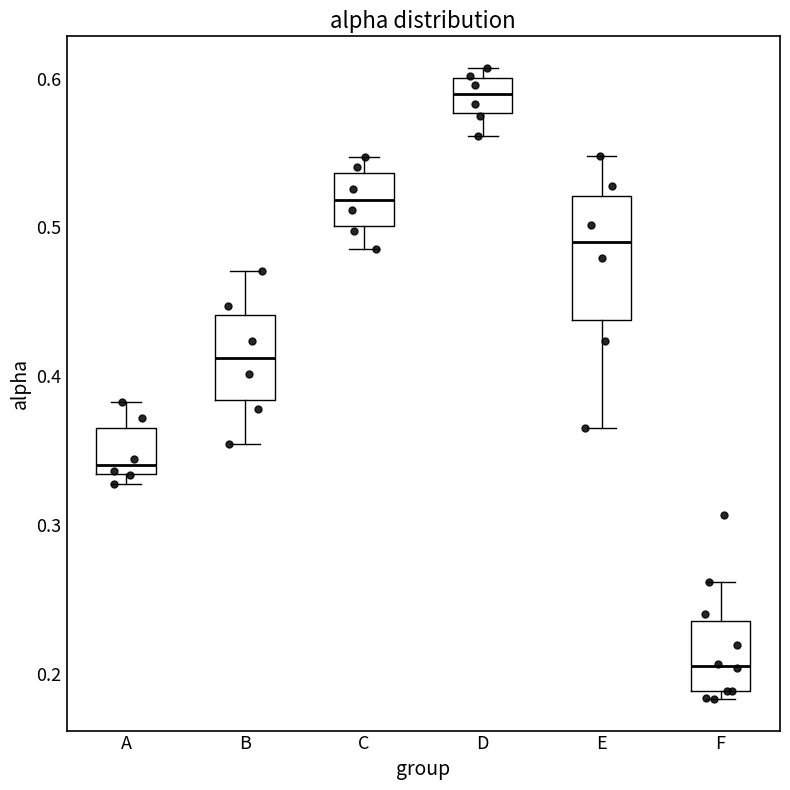

Which box is the tallest, from its lower edge to its upper edge?

E